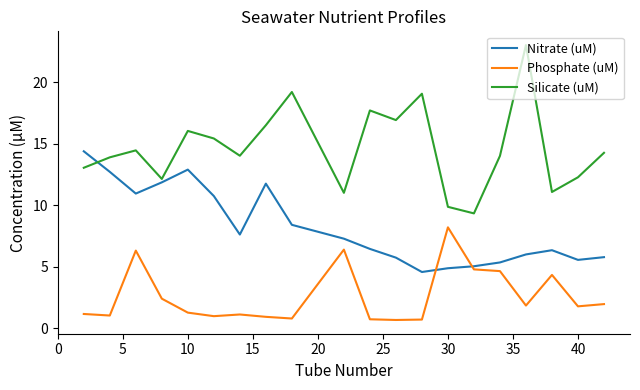

What is the maximum value shown in the chart?

23.0